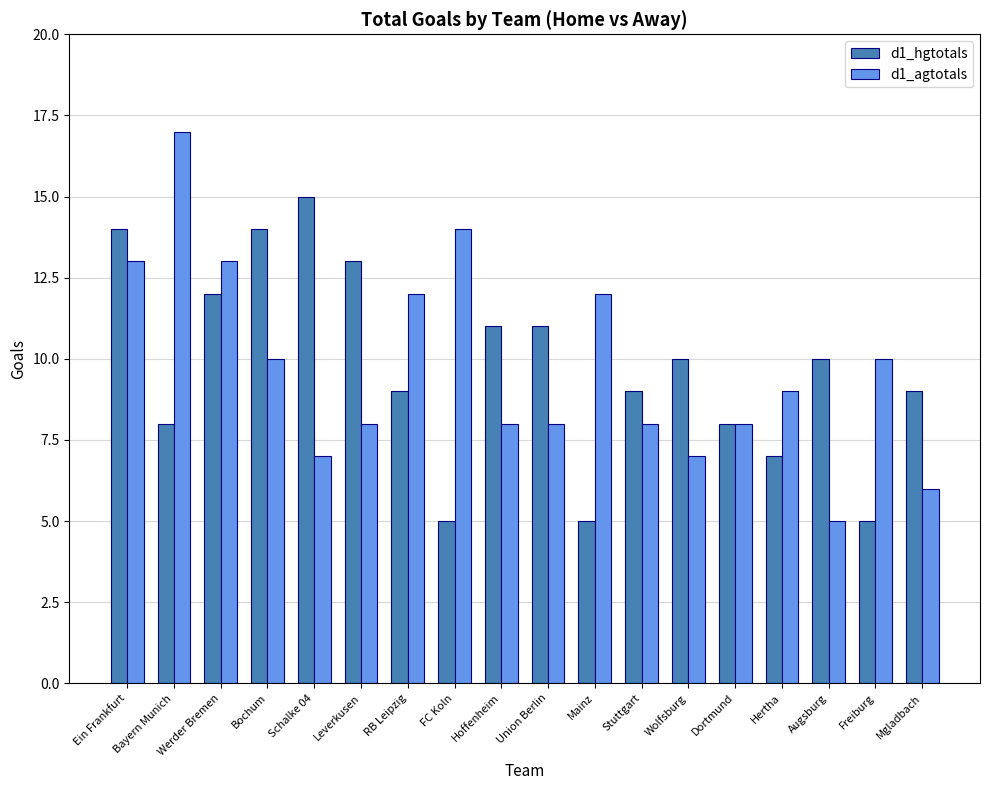

Where does the d1_hgtotals series first go above 10?

Ein Frankfurt